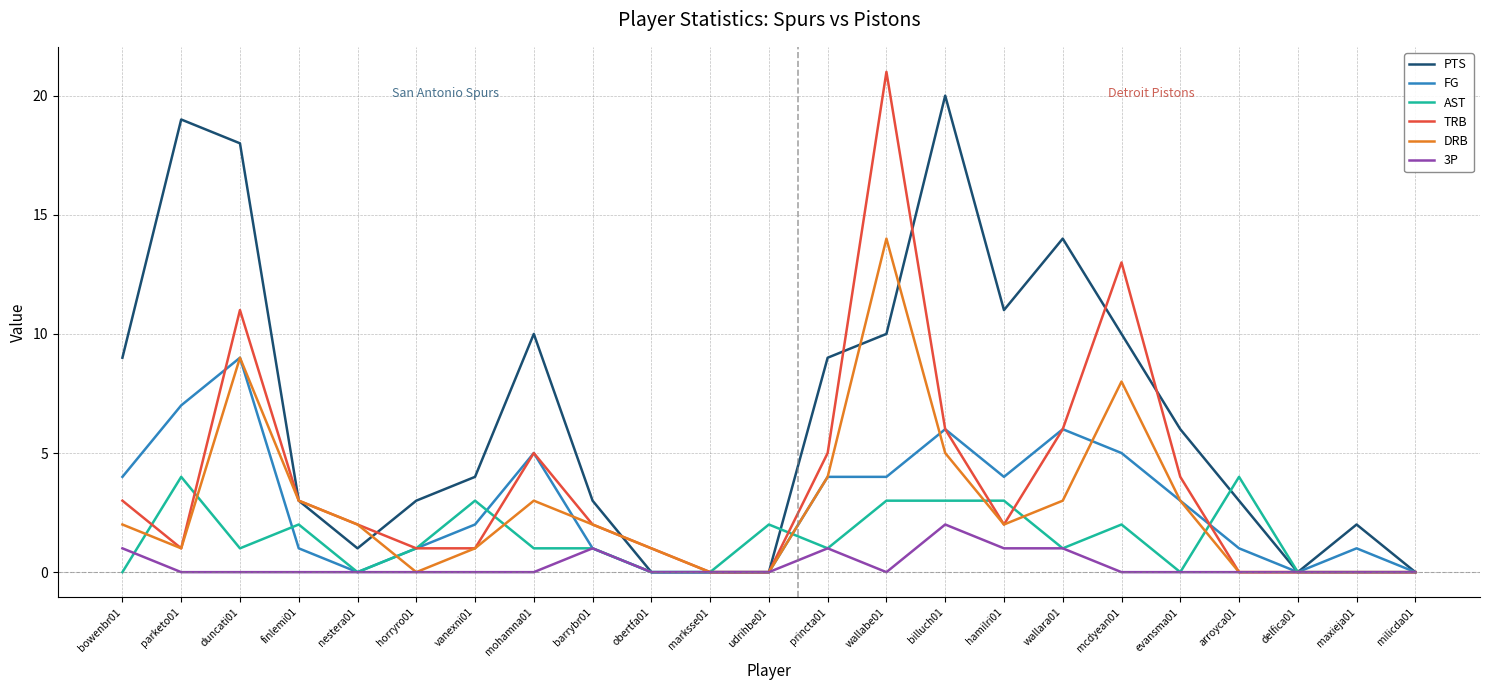

Does the chart have visible grid lines?

Yes